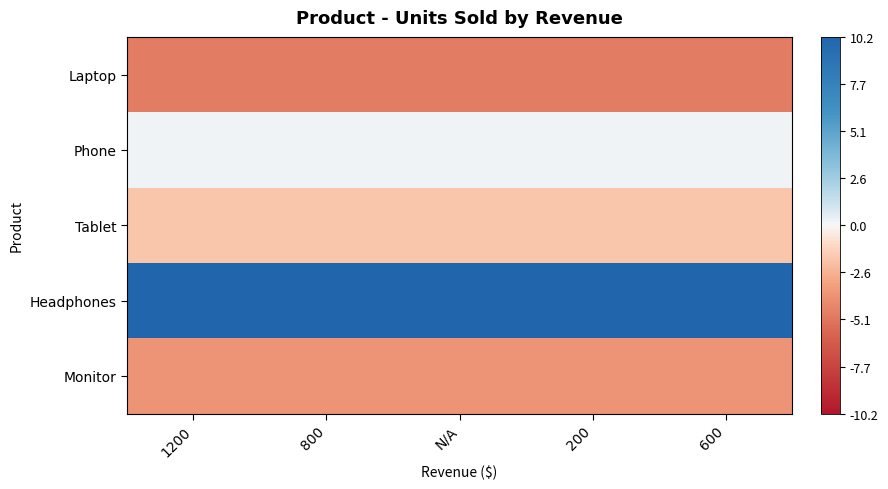

Which series has the widest spread of values?

Laptop